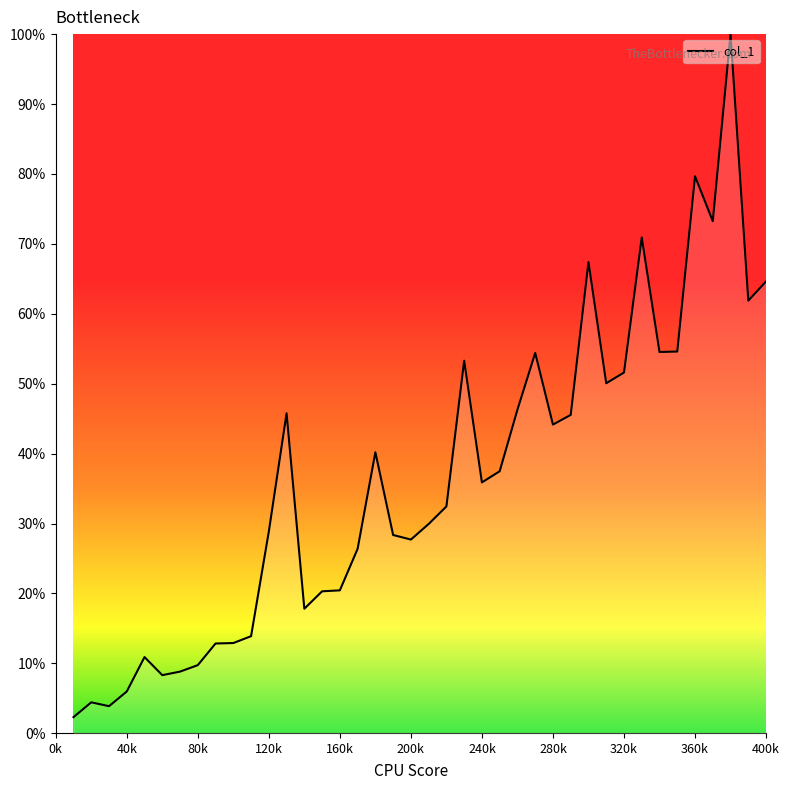

Reading right to left, what are all the values shown in this chart?

400=0.6	390=0.6	380=1.0	370=0.7	360=0.8	350=0.5	340=0.5	330=0.7	320=0.5	310=0.5	300=0.7	290=0.5	280=0.4	270=0.5	260=0.5	250=0.4	240=0.4	230=0.5	220=0.3	210=0.3	200=0.3	190=0.3	180=0.4	170=0.3	160=0.2	150=0.2	140=0.2	130=0.5	120=0.3	110=0.1	100=0.1	90=0.1	80=0.1	70=0.1	60=0.1	50=0.1	40=0.1	30=0.0	20=0.0	10=0.0